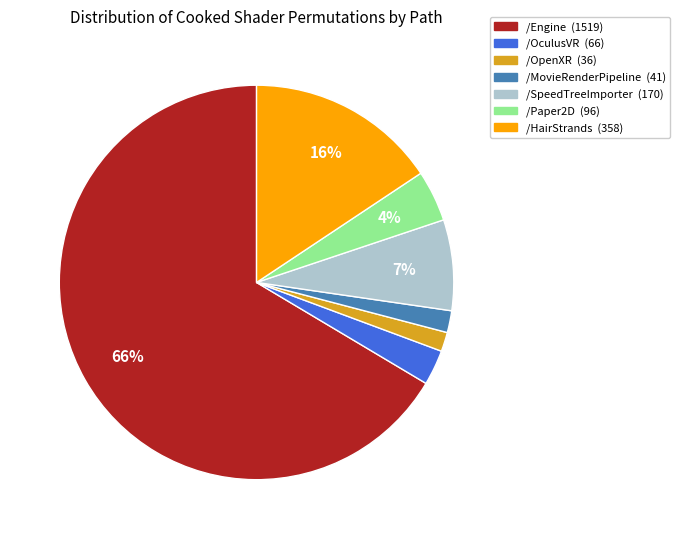

Is there any slice that represents more than half of the pie?

Yes